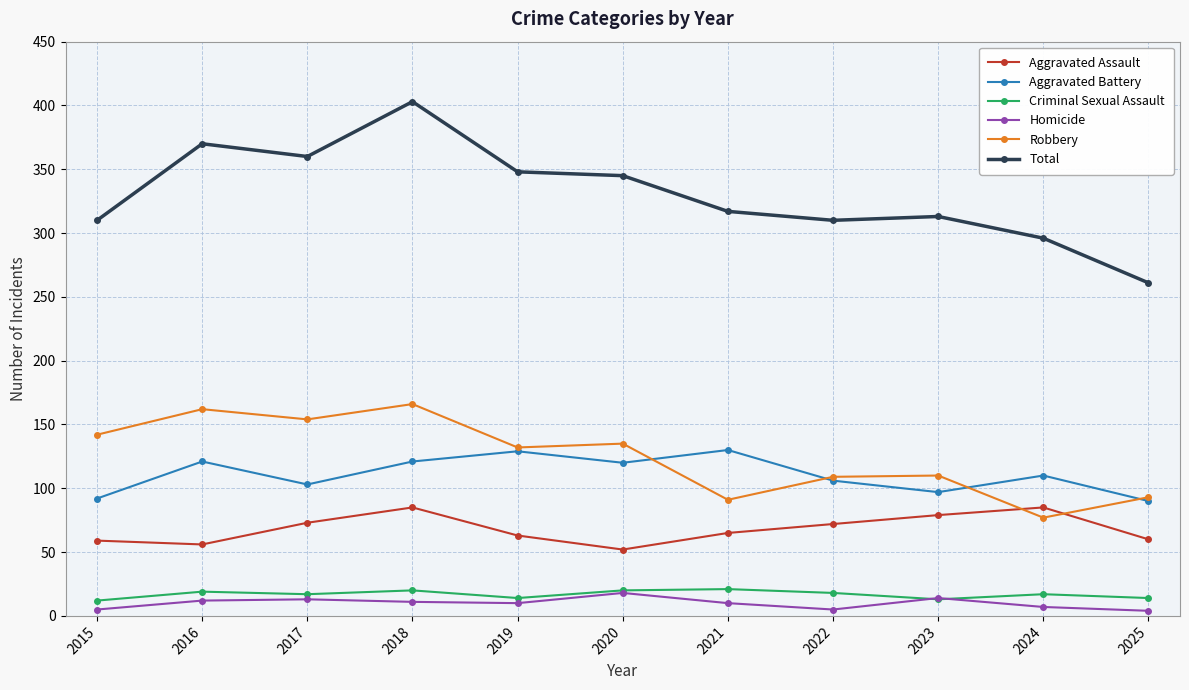

Which series has the largest range (max minus min)?

Total